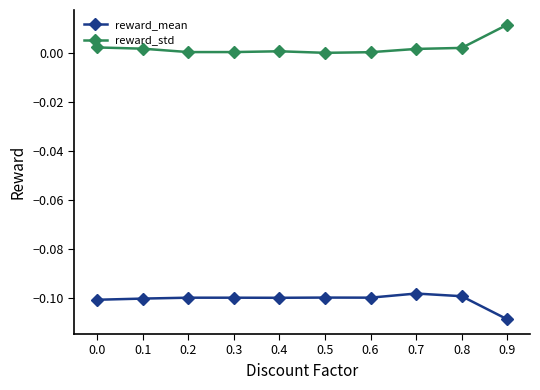

True or false: reward_mean has more than 0 points higher than both neighbors.

True